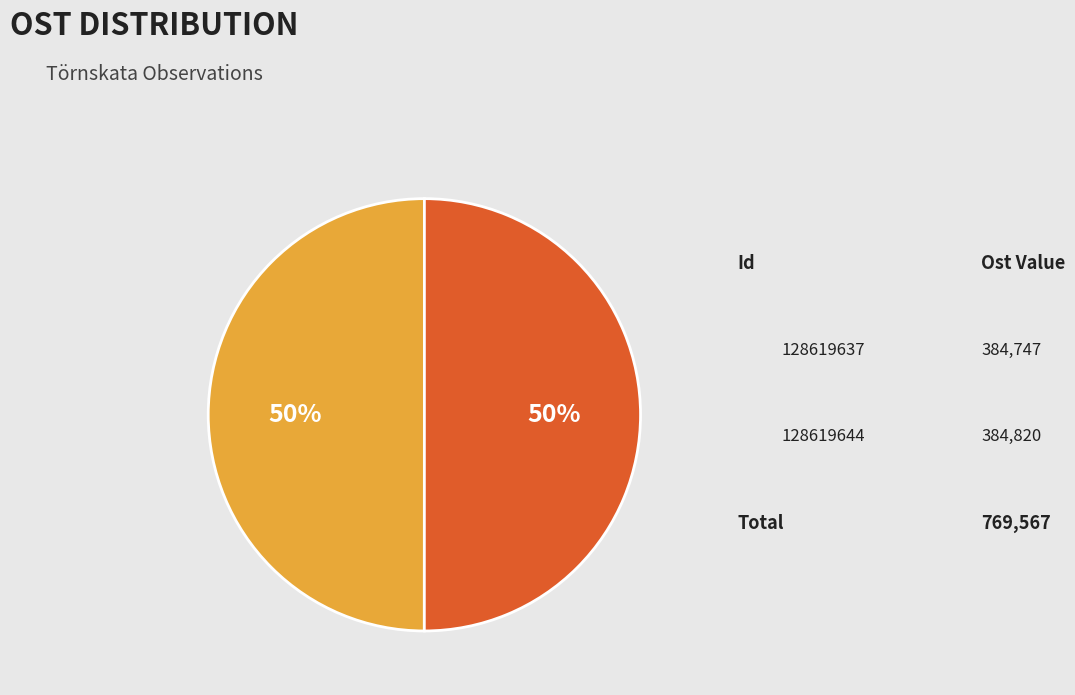

How many segments does this pie chart have?

2